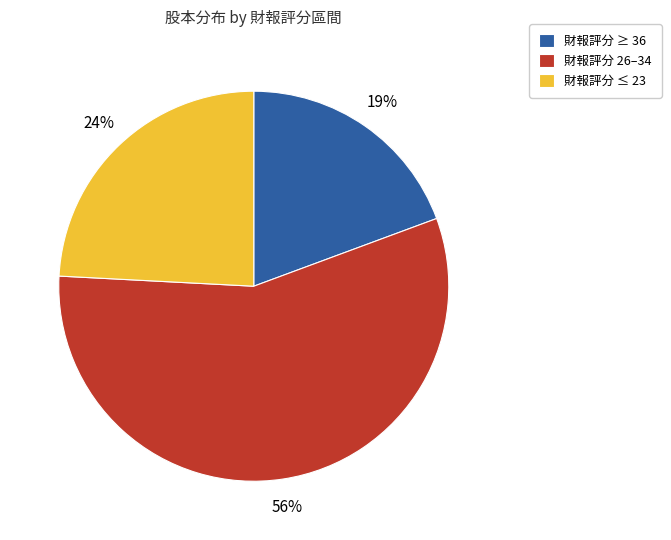

To the nearest percent, what is the difference between the largest and smallest slice percentages?

37%